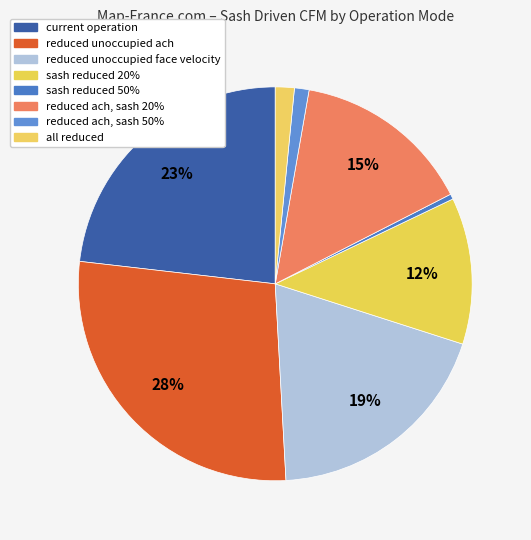

Count the number of slices in the pie.

8